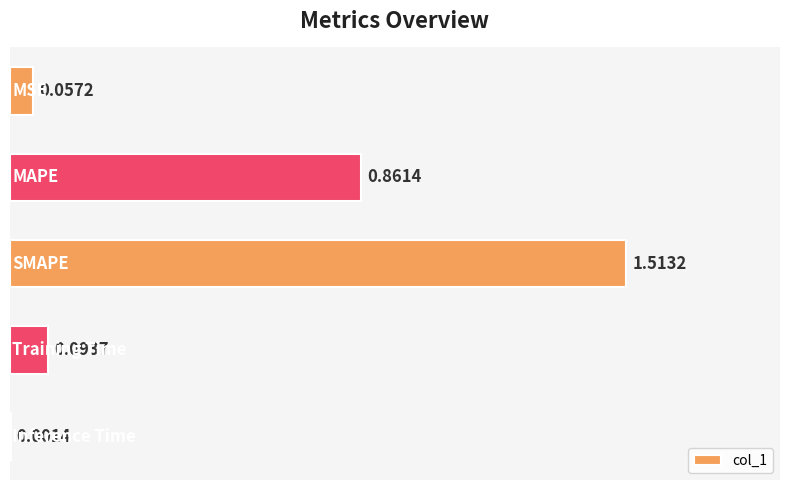

Are the bars horizontal?

Yes